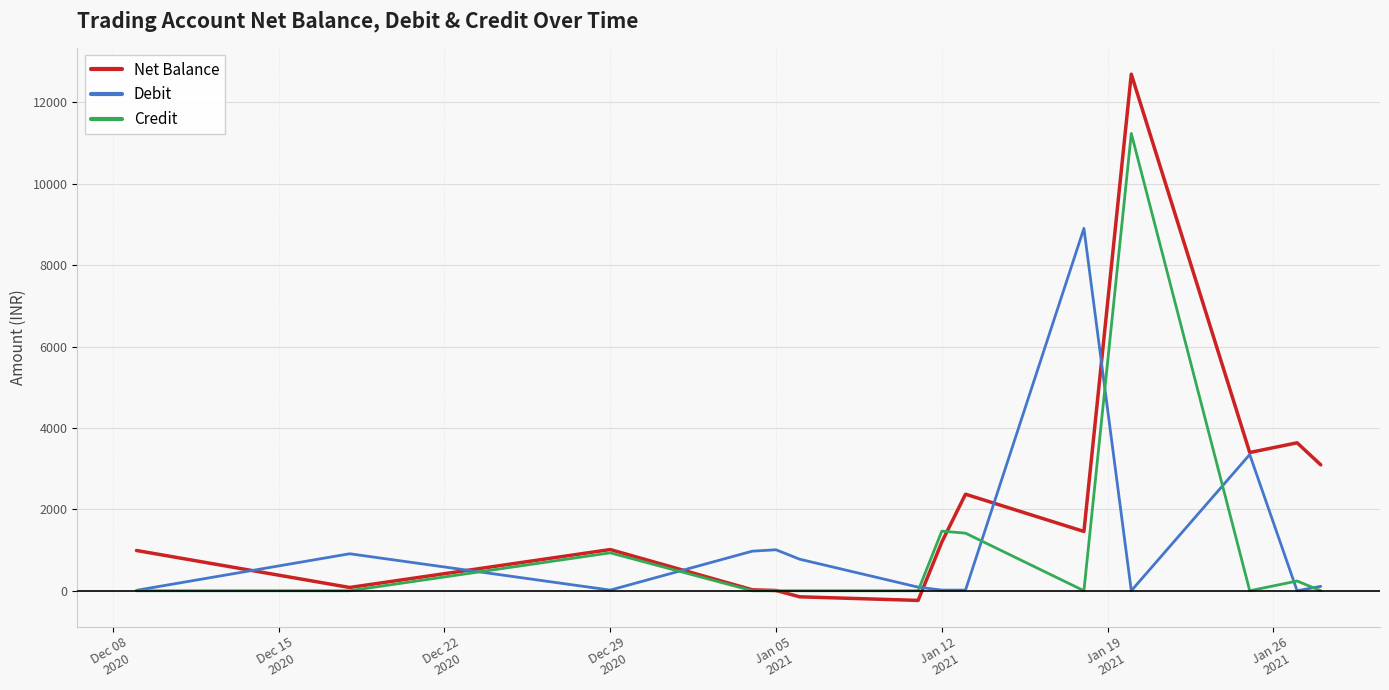

Which series has the widest spread of values?

Net Balance